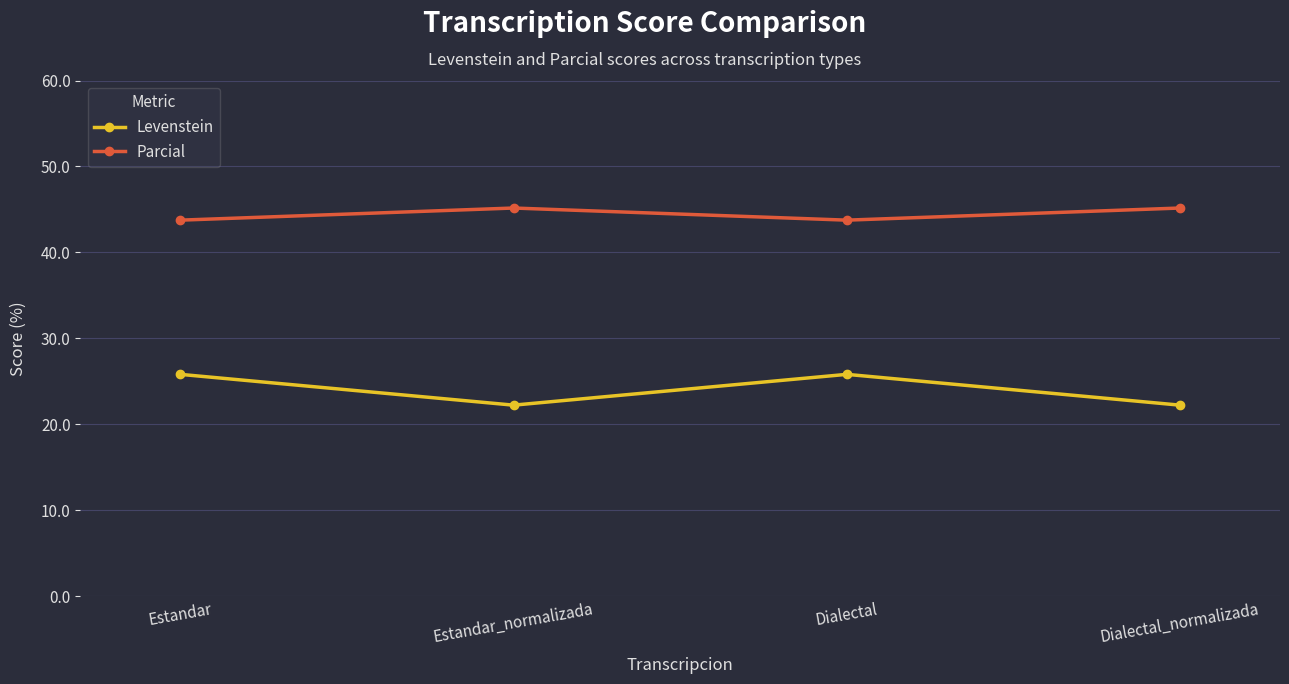

Reading left to right, extract all data points from this chart.

Levenstein: 25.8	22.2	25.8	22.2
Parcial: 43.8	45.2	43.8	45.2